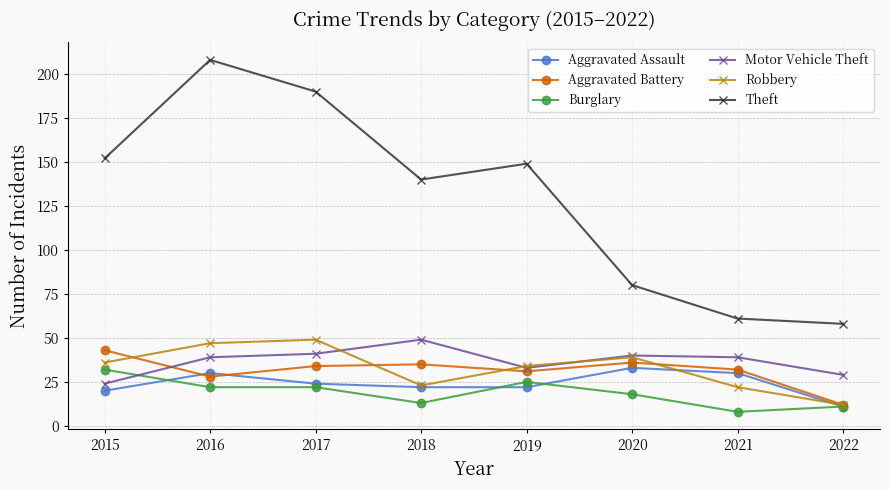

Is the value of Robbery at 2020 greater than the value of Motor Vehicle Theft at 2022?

Yes